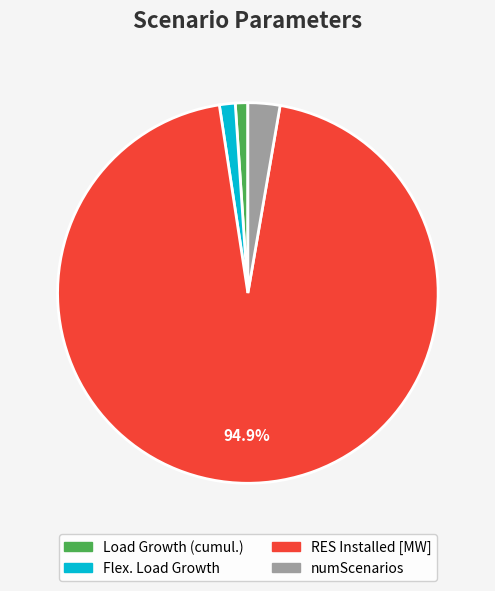

To the nearest percent, what is the combined percentage of Load Growth (cumul.) and Flex. Load Growth?

2%